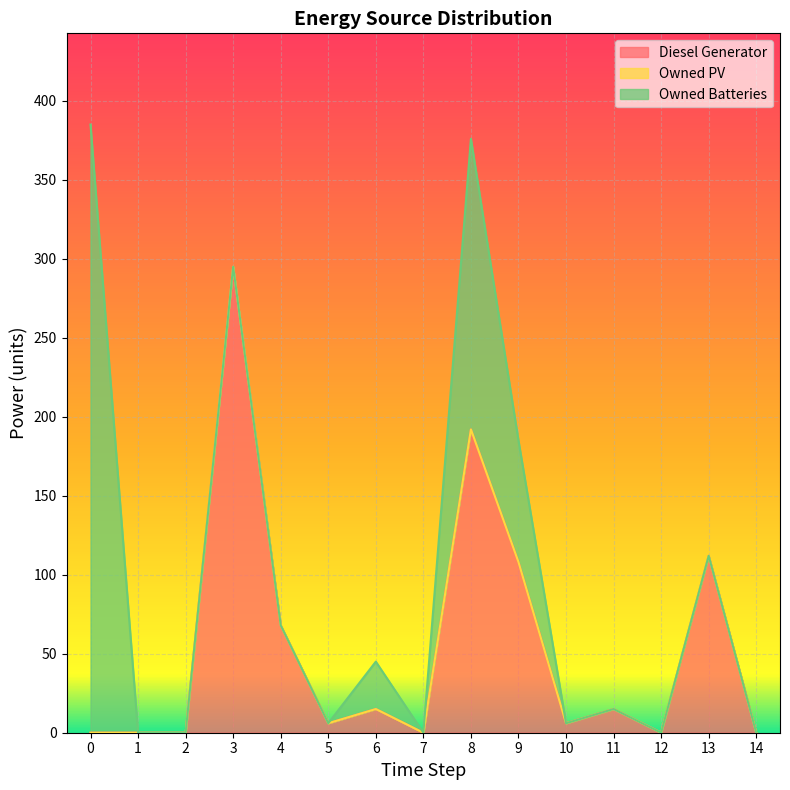

Reading left to right, extract all data points from this chart.

Diesel Generator: 0	0	0	295	68	6	15	0	192	108	6	15	0	112	0
Owned PV: 0	0	0	0	0	0	0	0	0	0	0	0	0	0	0
Owned Batteries: 385	0	0	0	0	0	30	0	184	77	0	0	0	0	0